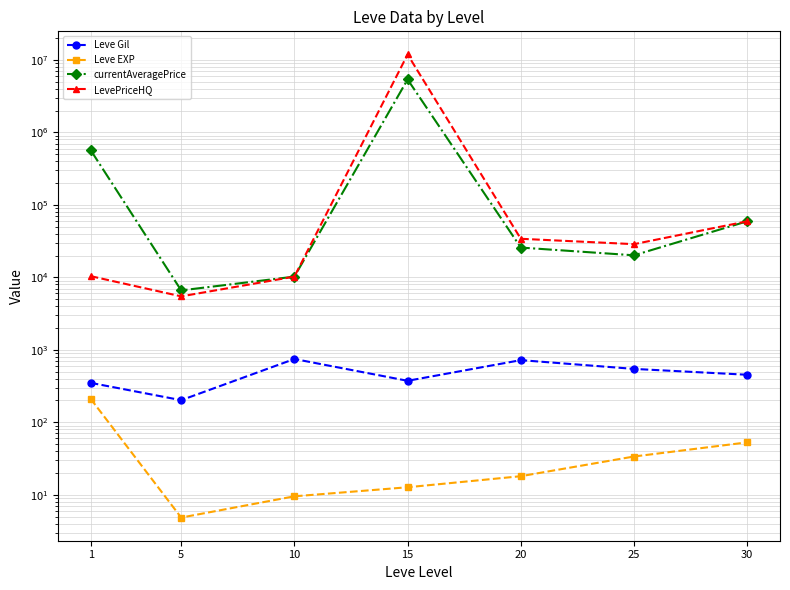

Which series changed the most between 10 and 25?

LevePriceHQ